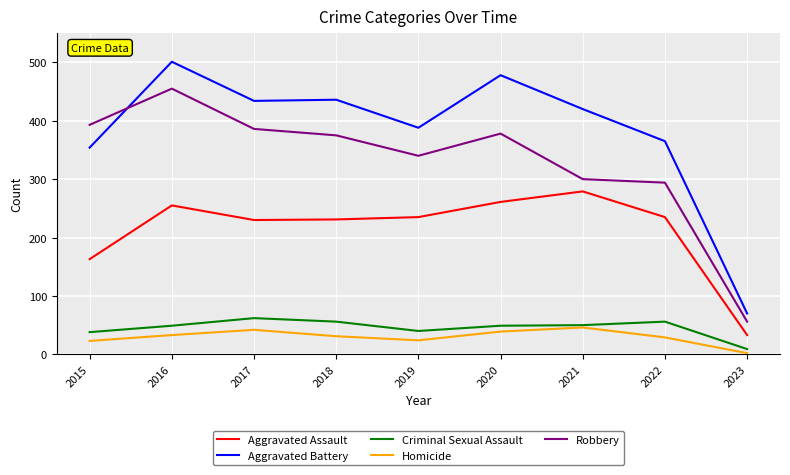

At which category does the chart reach its minimum across all series?

2023